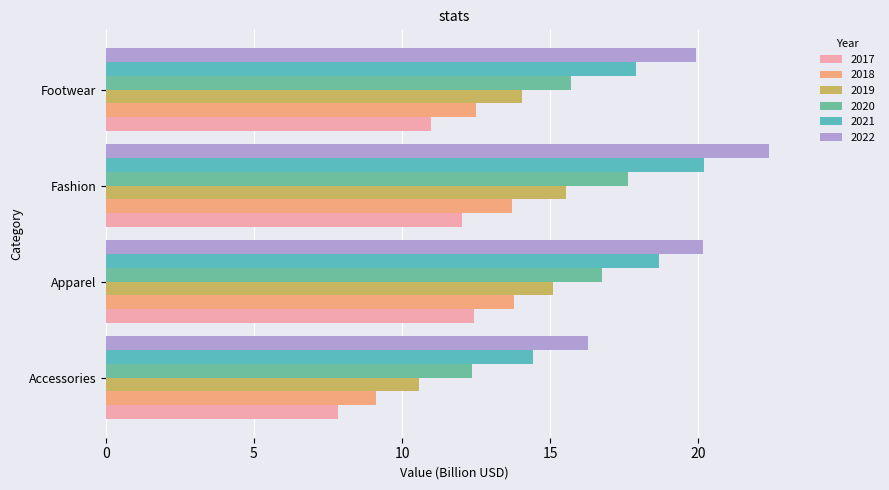

True or false: 2019 has a value of 21.4 at Fashion.

False